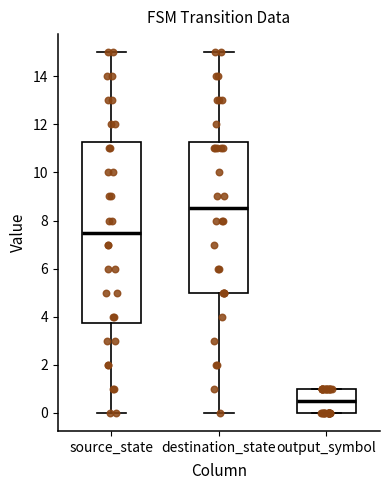

Which box has the lowest median line?

output_symbol